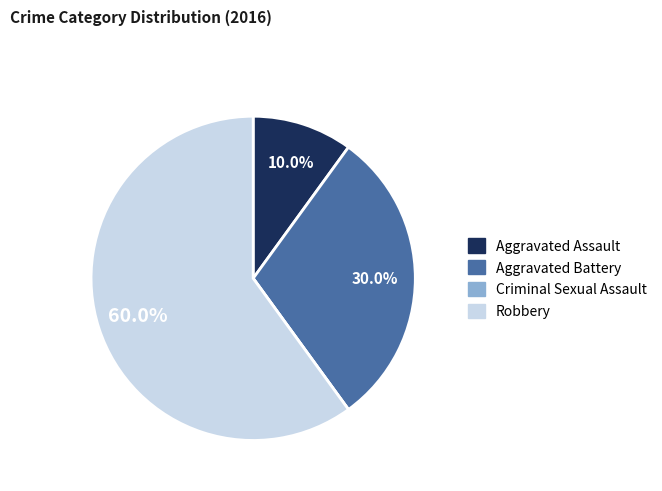

Which category has the biggest portion of the pie?

Robbery